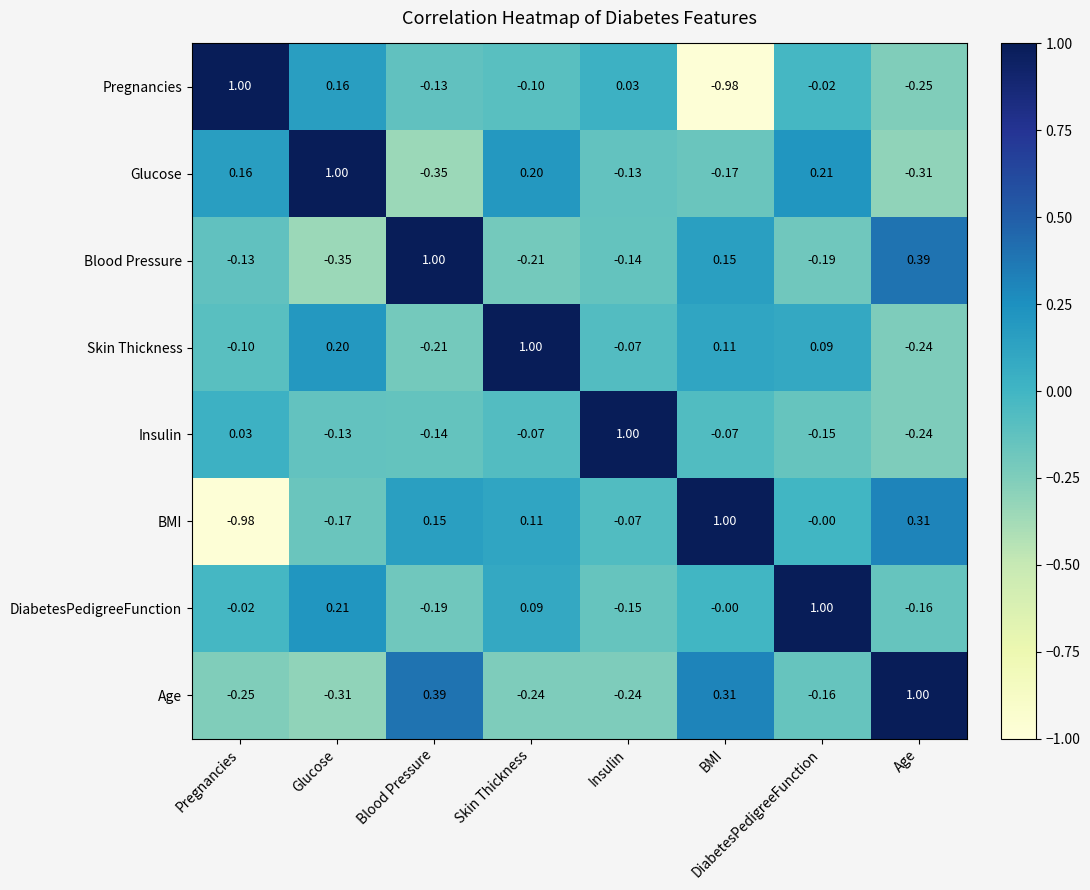

Where does the Skin Thickness series first go above 0?

Glucose